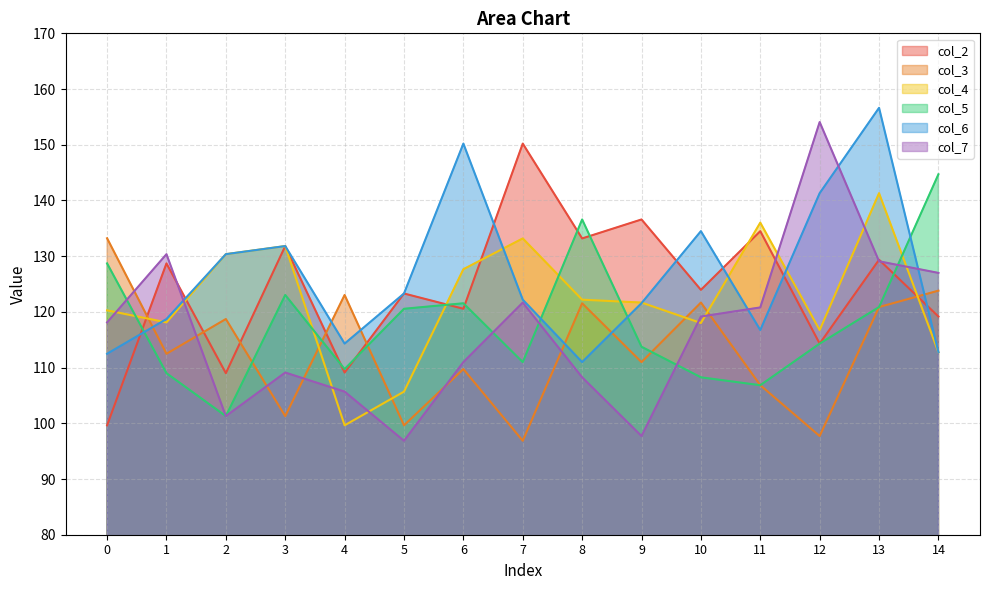

True or false: col_3 and col_7 intersect in this chart.

True